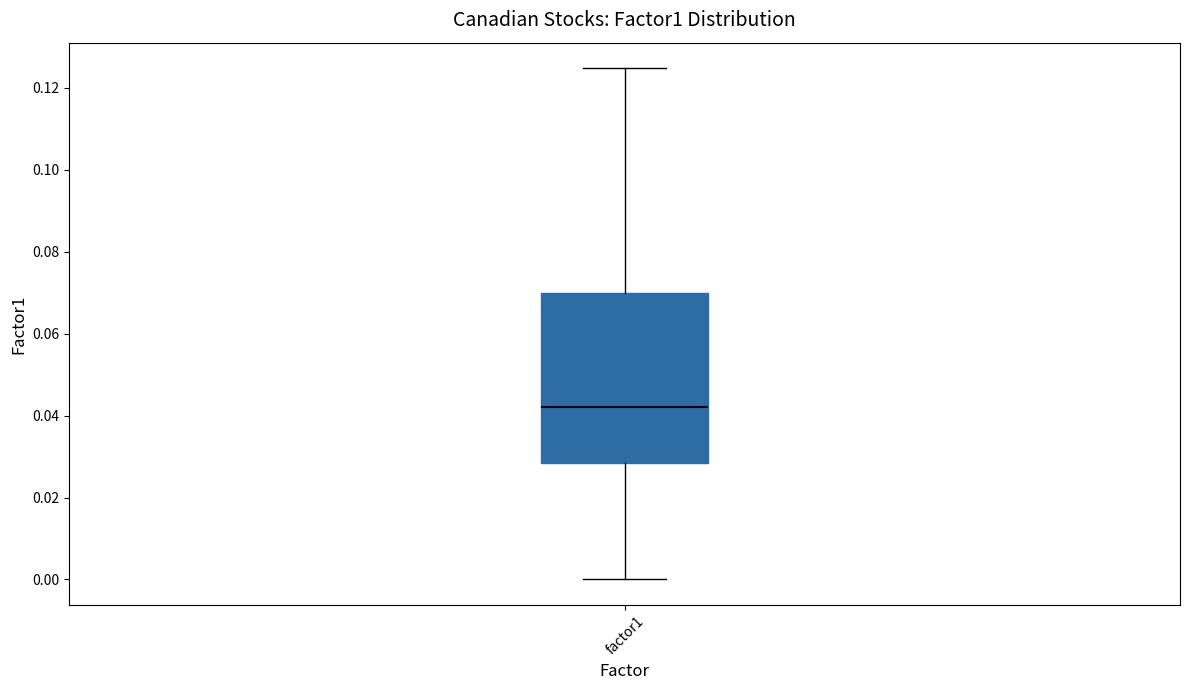

Transcribe this box plot: give where the median line is, the range the box spans, and where the two whiskers end, as read against the y-axis. The values are not printed on the chart, so give them approximately, as read against the axis.

median 0.042, box 0.028 to 0.070, whiskers 0.000 to 0.124